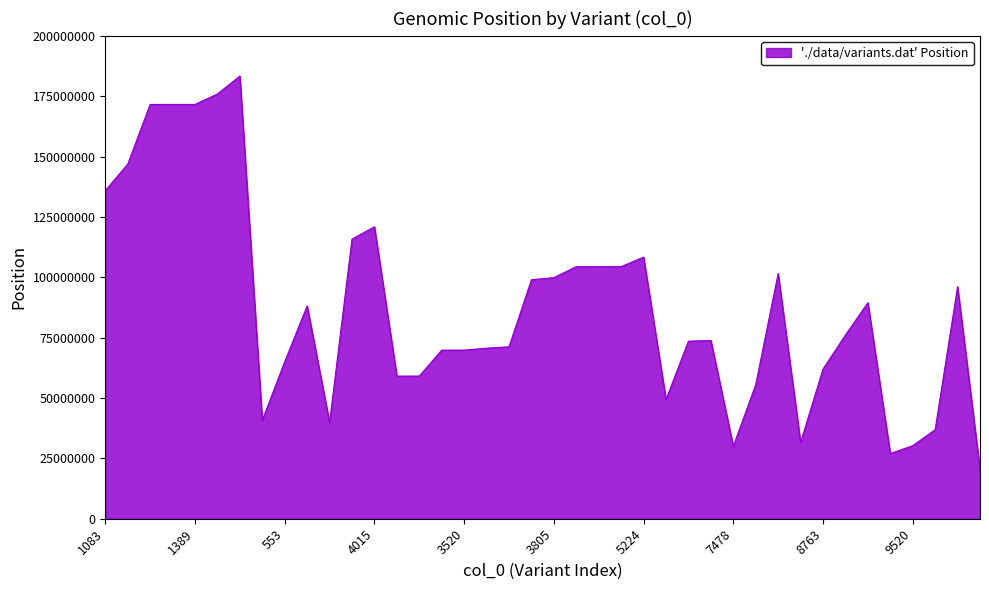

What is the smallest value displayed?

20481073